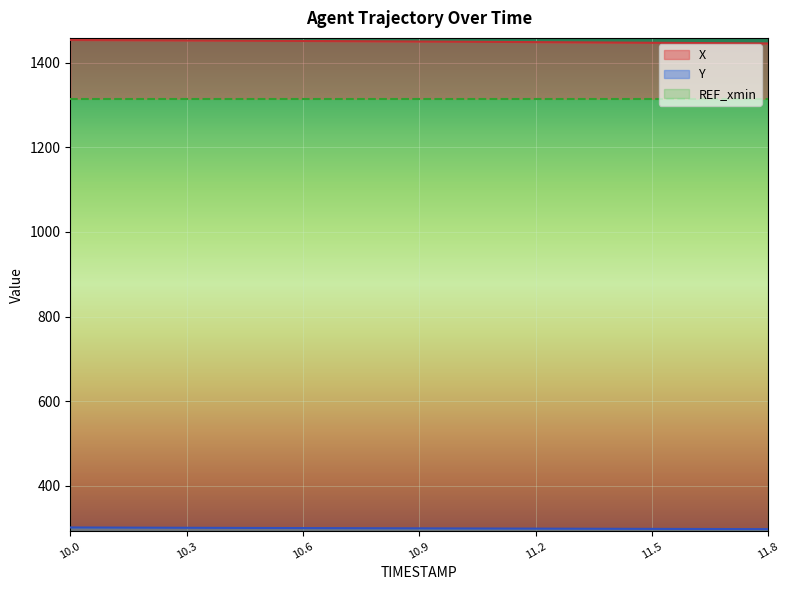

How many data points in X are above 1450?

11